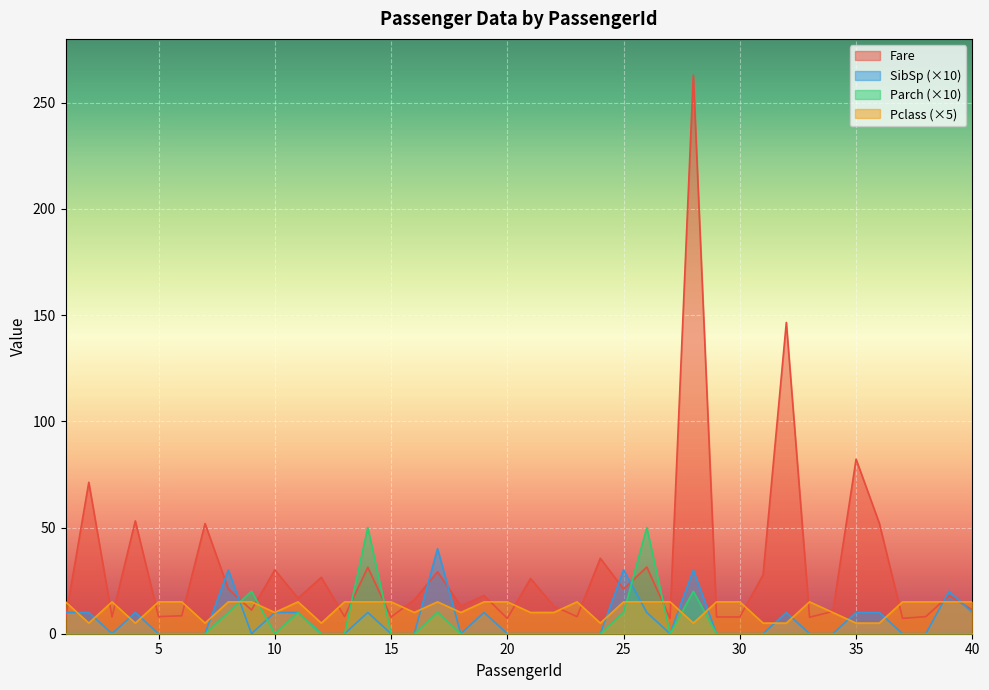

At how many categories does at least one series exceed 55?

4